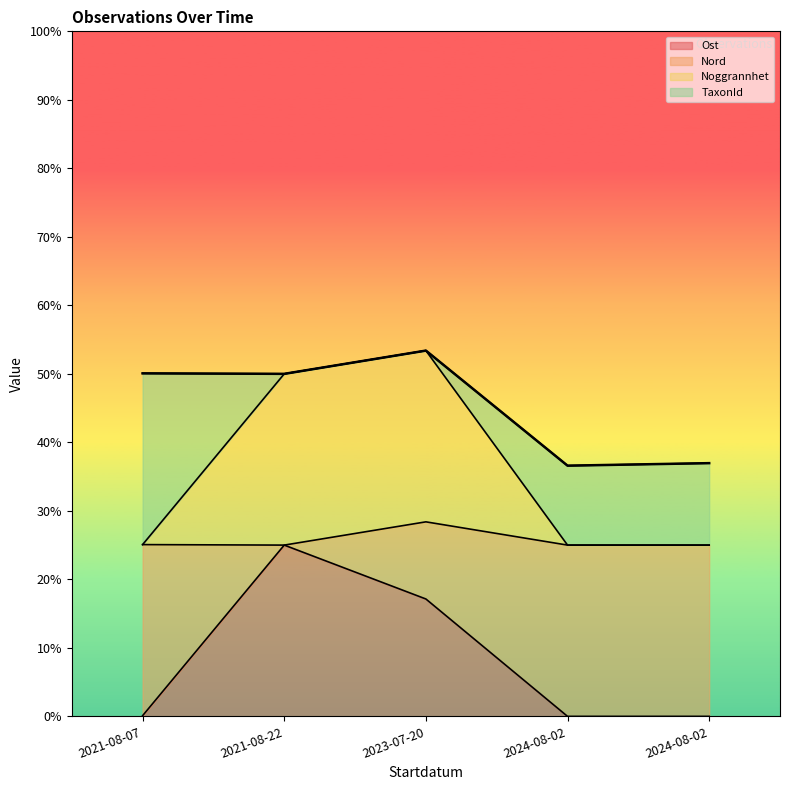

What is the average value of the Noggrannhet series?

0.4